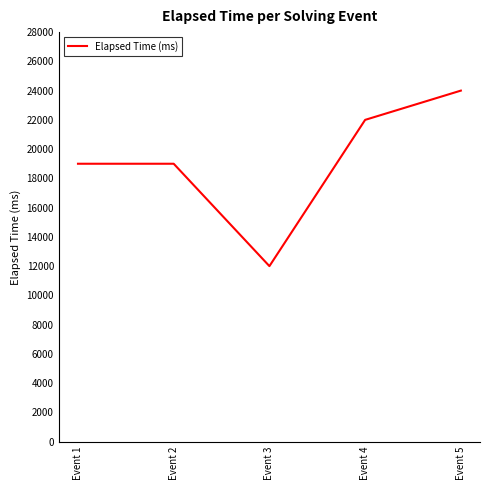

Approximately how many times larger is the value at Event 1 compared to Event 5?

0.8